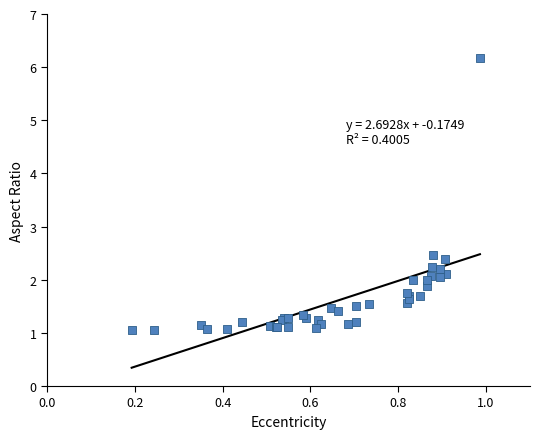

What Y value in the scatter plot is closest to 3?

2.5